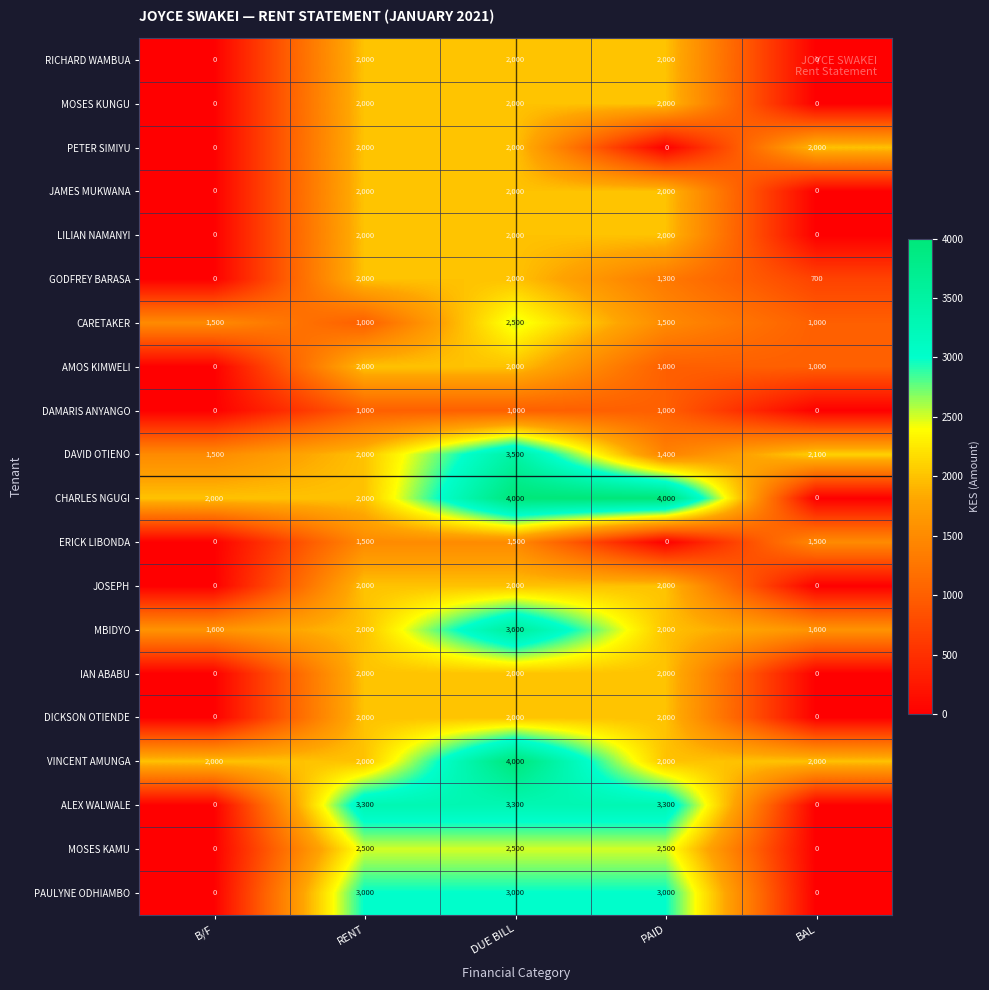

Count the PETER SIMIYU values in the range 0 to 2000.

5